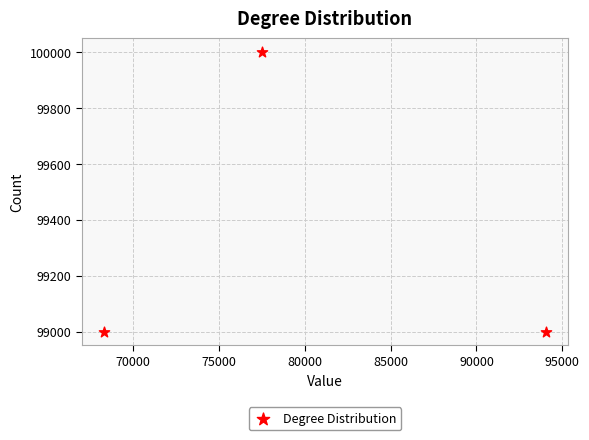

What is the average Y value?

99333